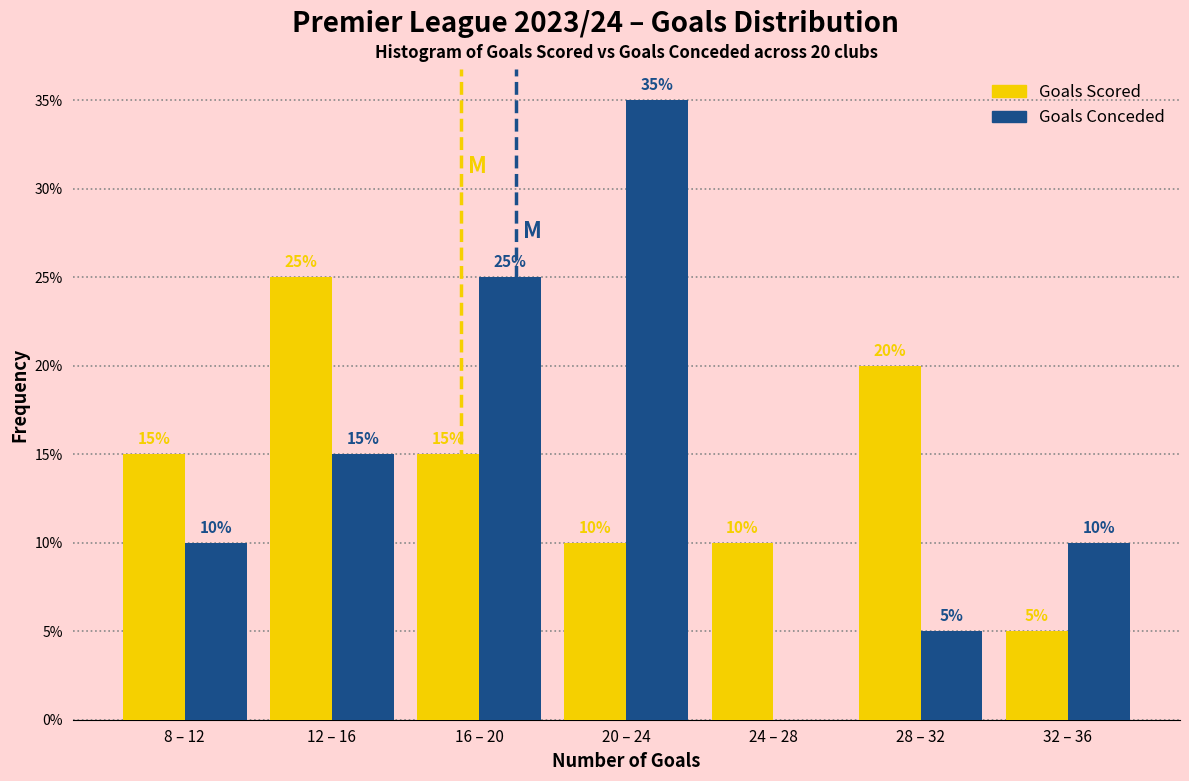

Reading left to right, what are all the values shown in this chart?

Goals Scored: 8 – 12=15	12 – 16=25	16 – 20=15	20 – 24=10	24 – 28=10	28 – 32=20	32 – 36=5
Goals Conceded: 8 – 12=10	12 – 16=15	16 – 20=25	20 – 24=35	24 – 28=0	28 – 32=5	32 – 36=10